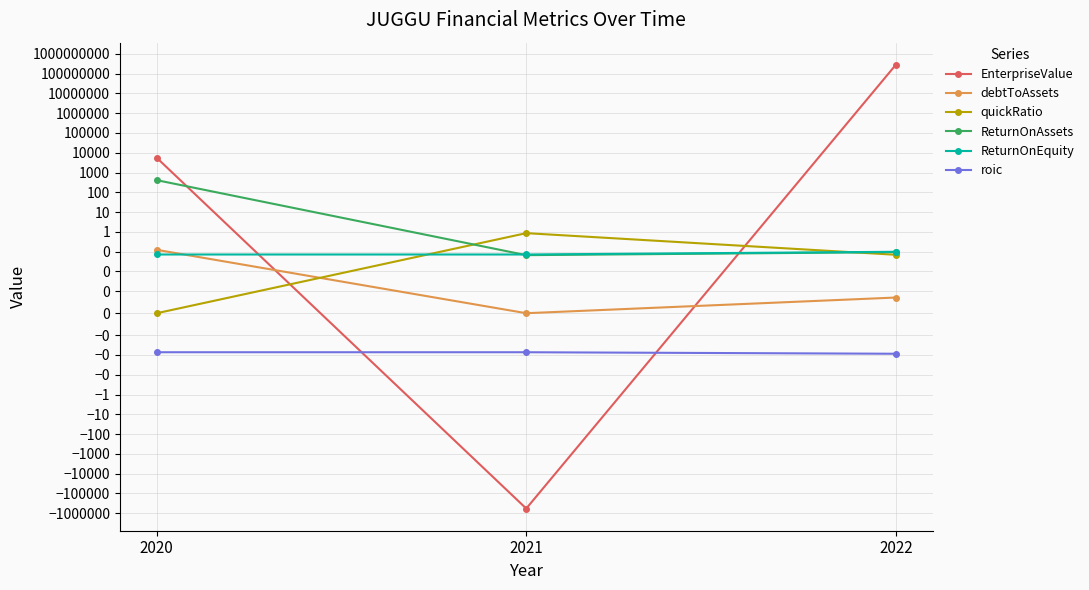

What is the spread (max minus min) of values at 2021?

579021.9